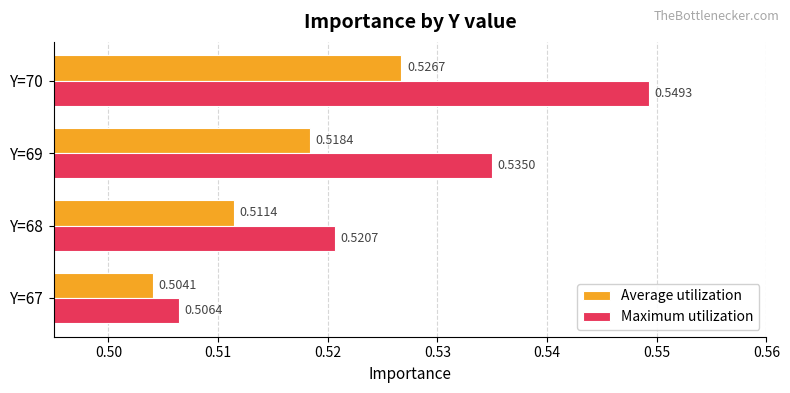

What is the sum of all Average utilization values?

2.1